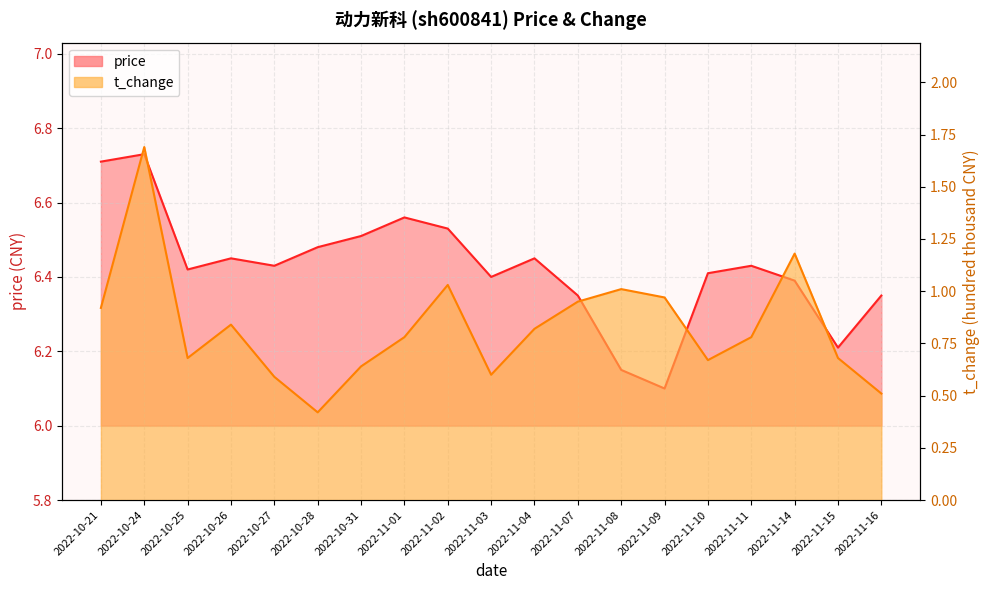

How many lines are shown in the chart?

2